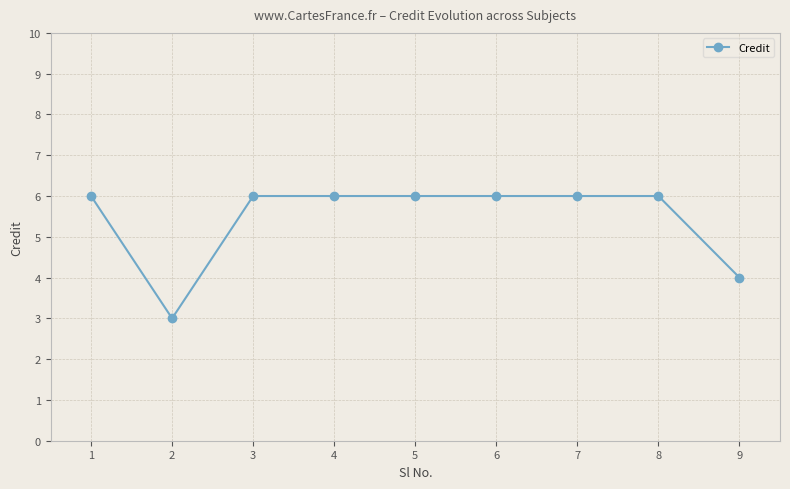

Count the number of categories in the chart.

9